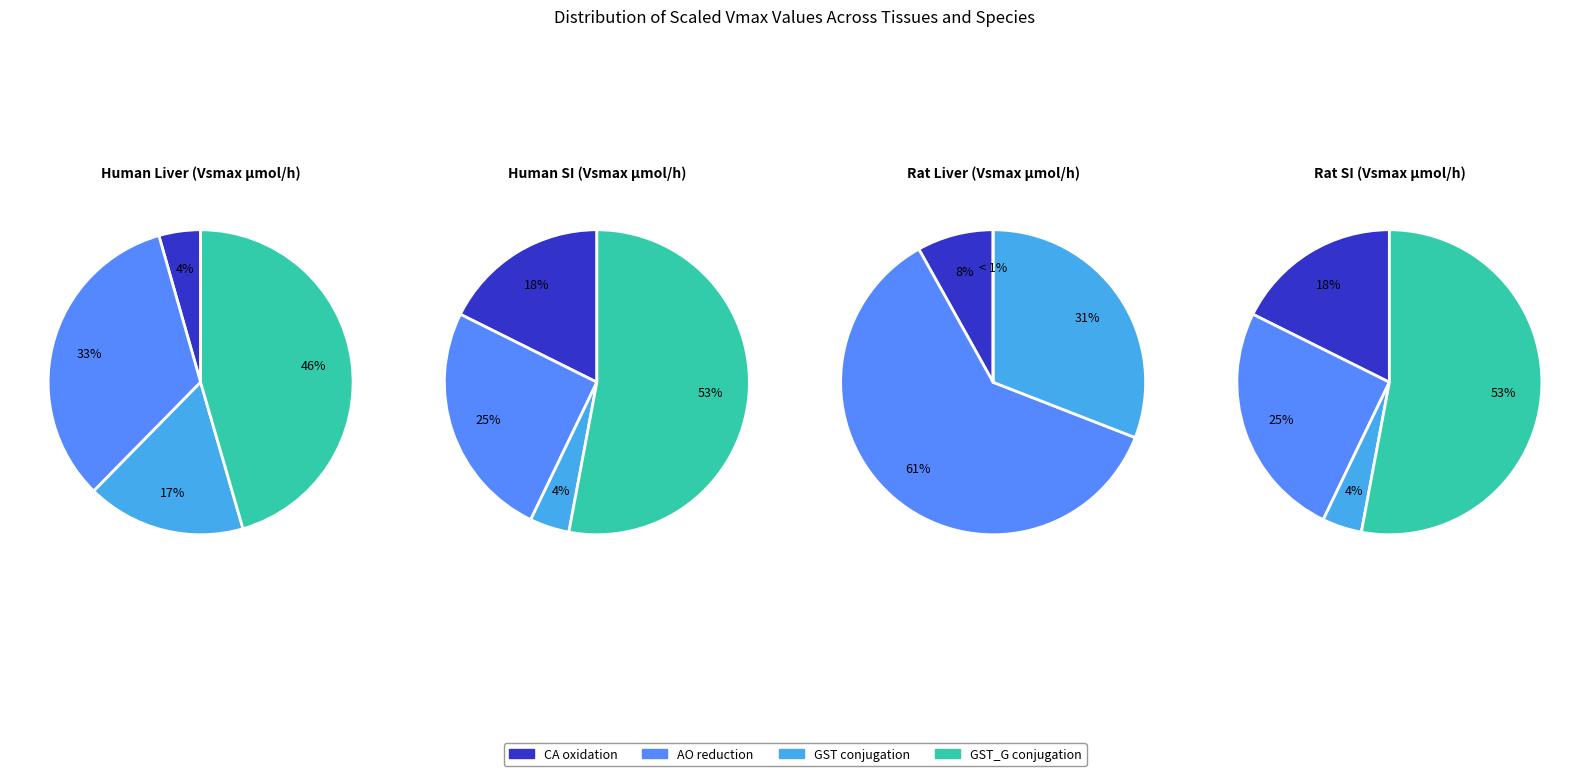

Between CA oxidation and AO reduction, which series saw the biggest shift?

Human Liver (Vsmax μmol/h)